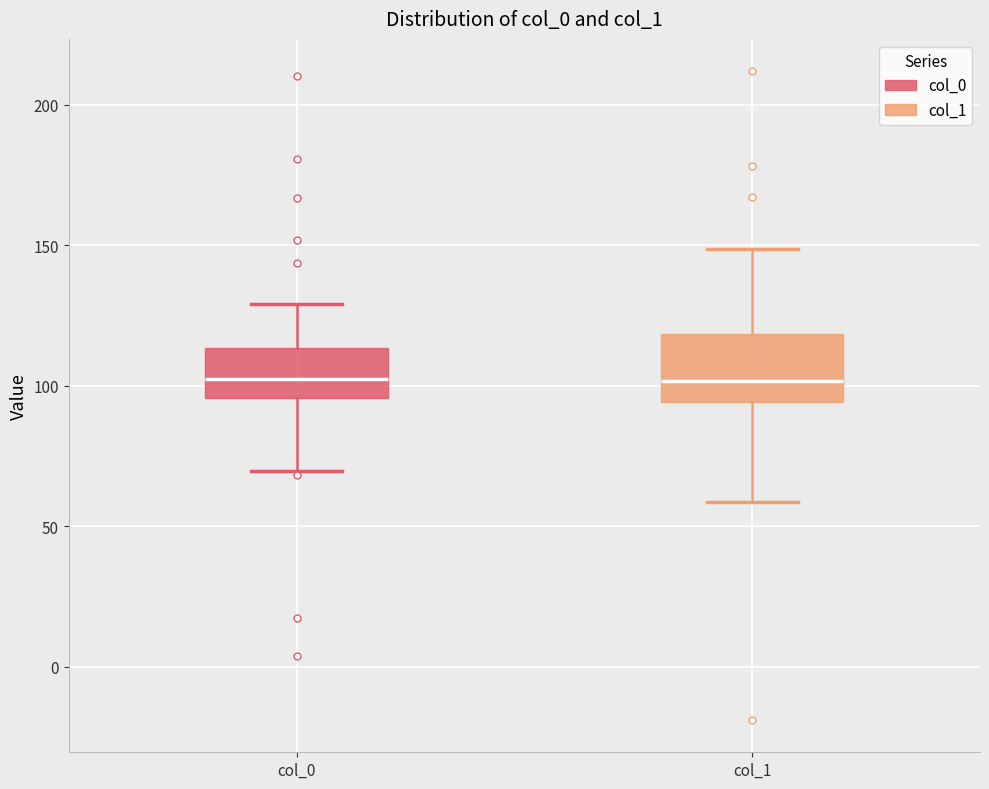

Where does the lower whisker of the box for col_0 end on the y-axis? The values are not printed on the chart, so give them approximately, as read against the axis.

70